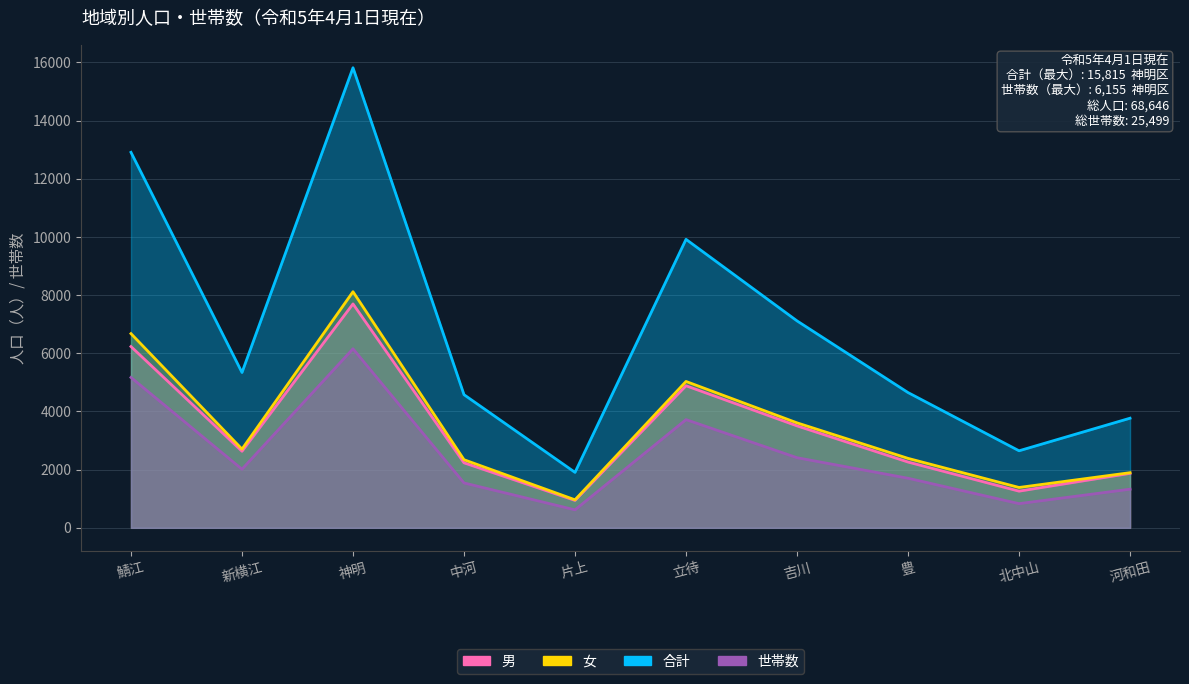

Between 片上 and 河和田, which is larger?

河和田